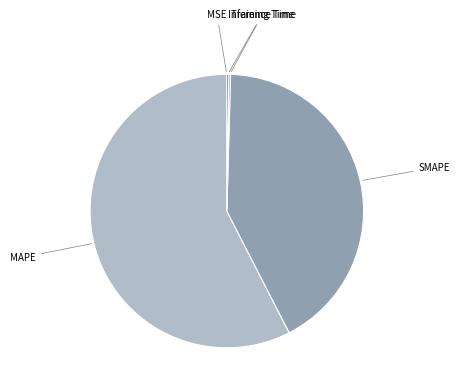

Is there any slice that represents more than half of the pie?

Yes